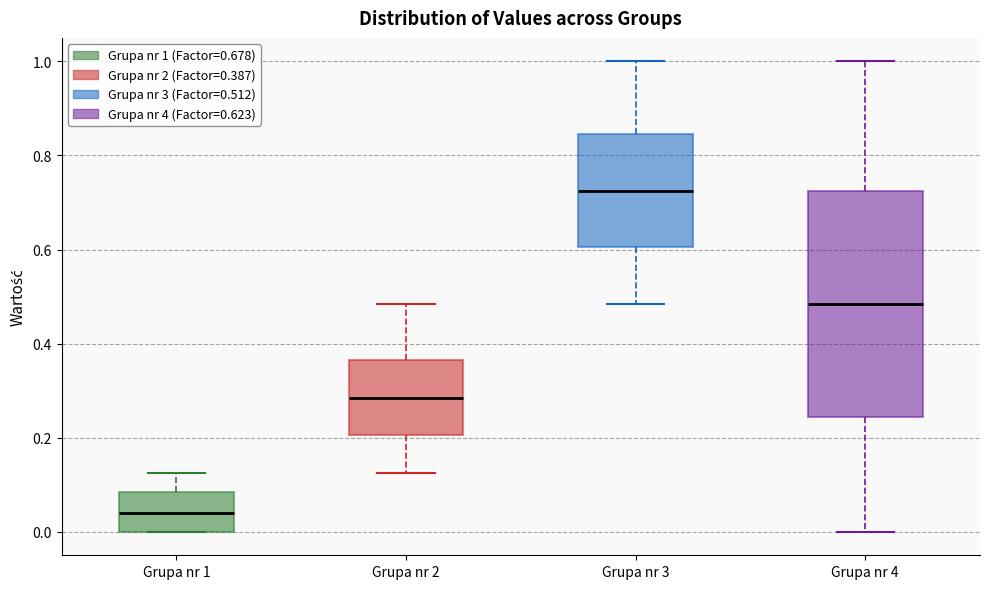

Where does the lower whisker of the box for Grupa nr 3 end on the y-axis? The values are not printed on the chart, so give them approximately, as read against the axis.

0.48